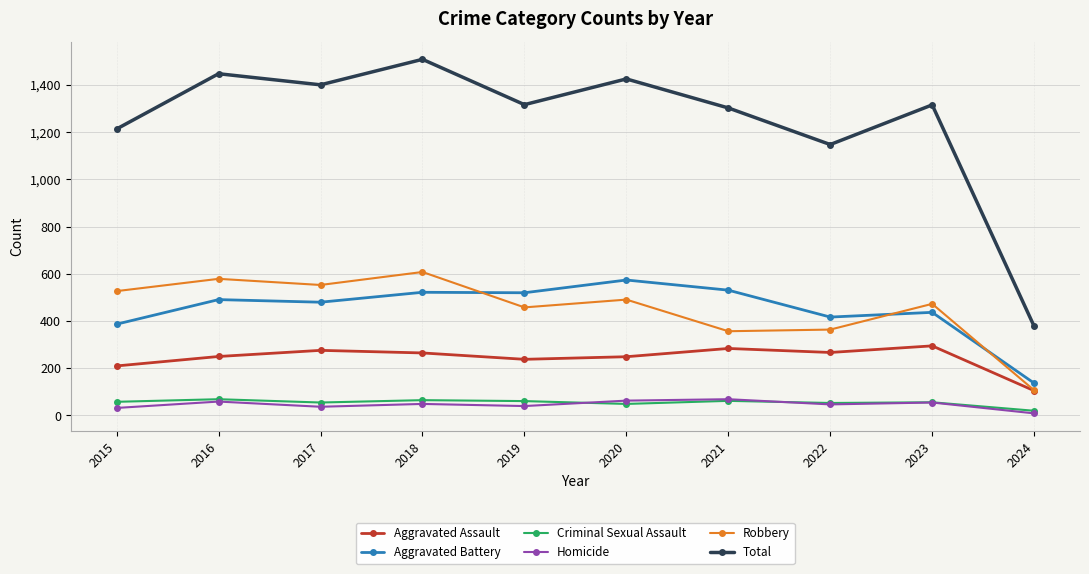

Is this an area chart (filled region under the line)?

No